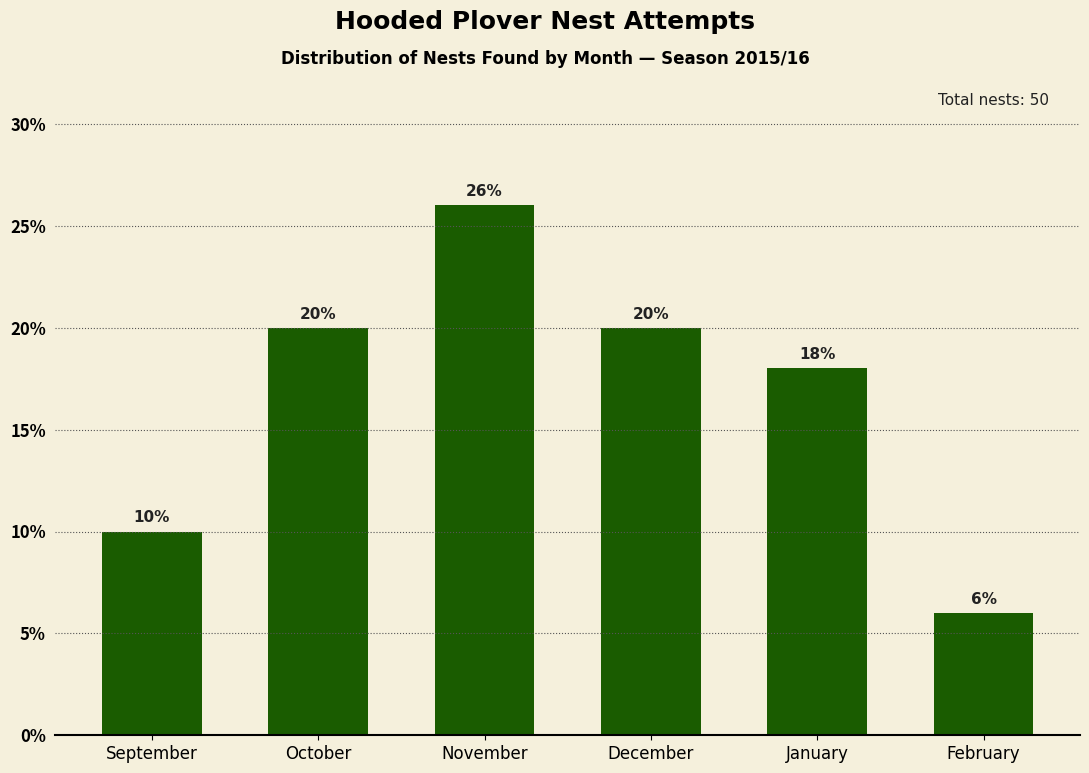

Reading left to right, what are all the values shown in this chart?

September=10	October=20	November=26	December=20	January=18	February=6